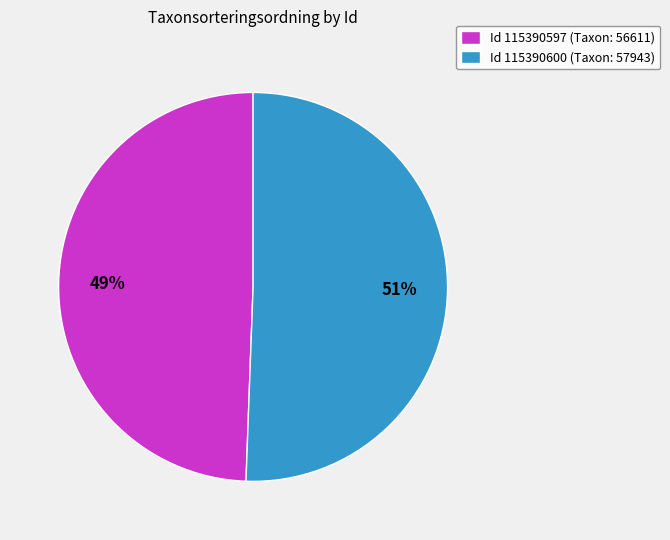

To the nearest percent, what portion does Id 115390597 (Taxon: 56611) represent?

49%